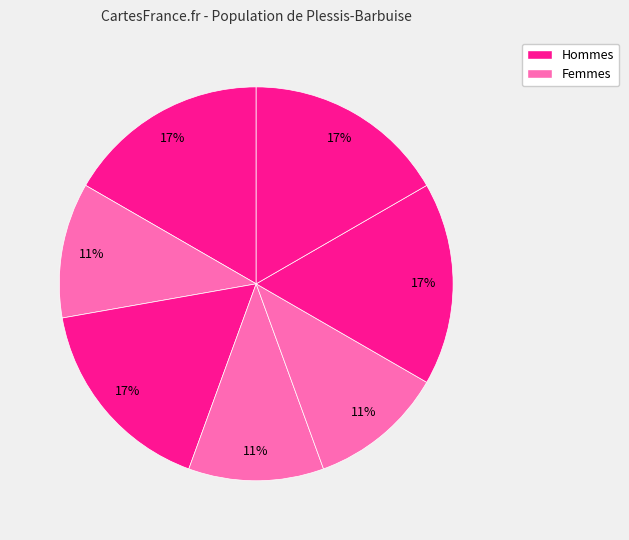

Is there a majority slice in this chart?

No